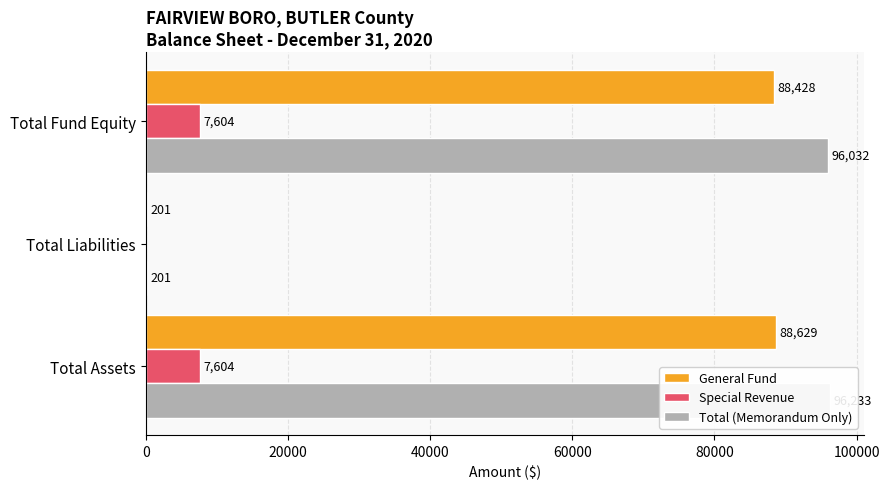

Is it true that General Fund equals 57557 at Total Fund Equity?

False